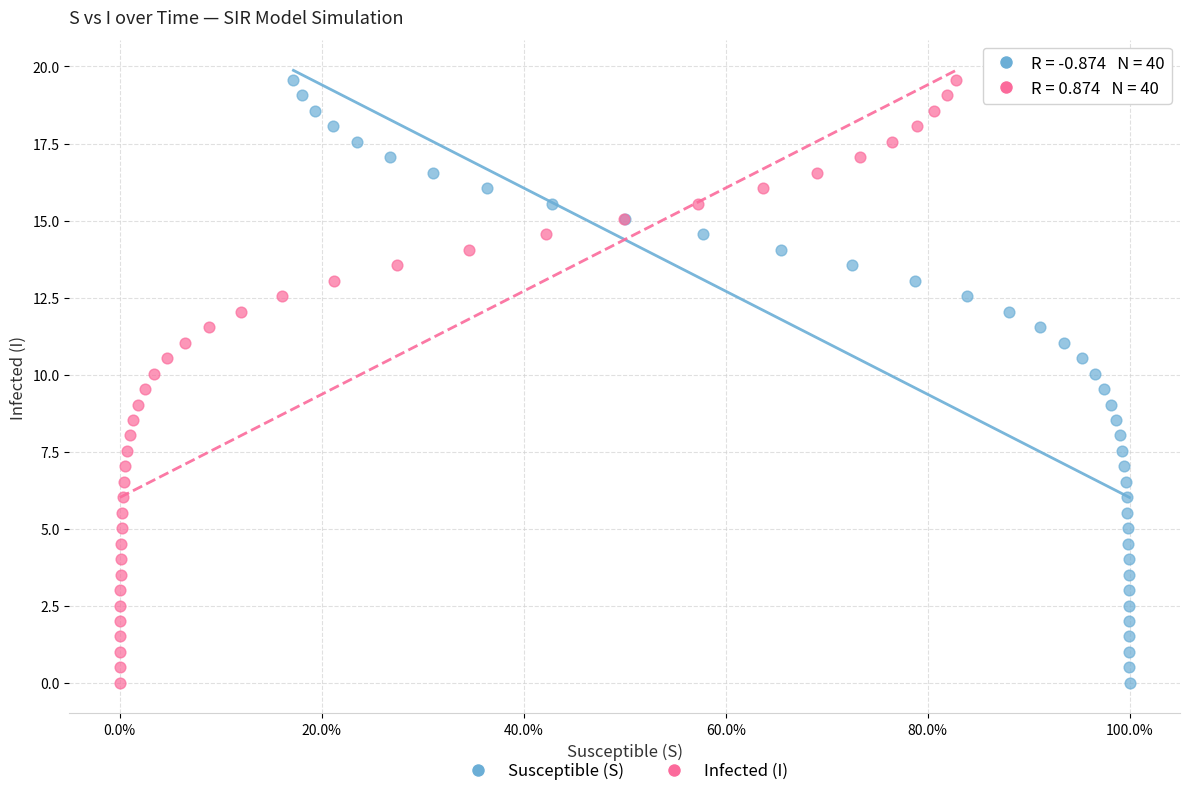

What are all the series names shown in the legend?

Susceptible (S), Infected (I)